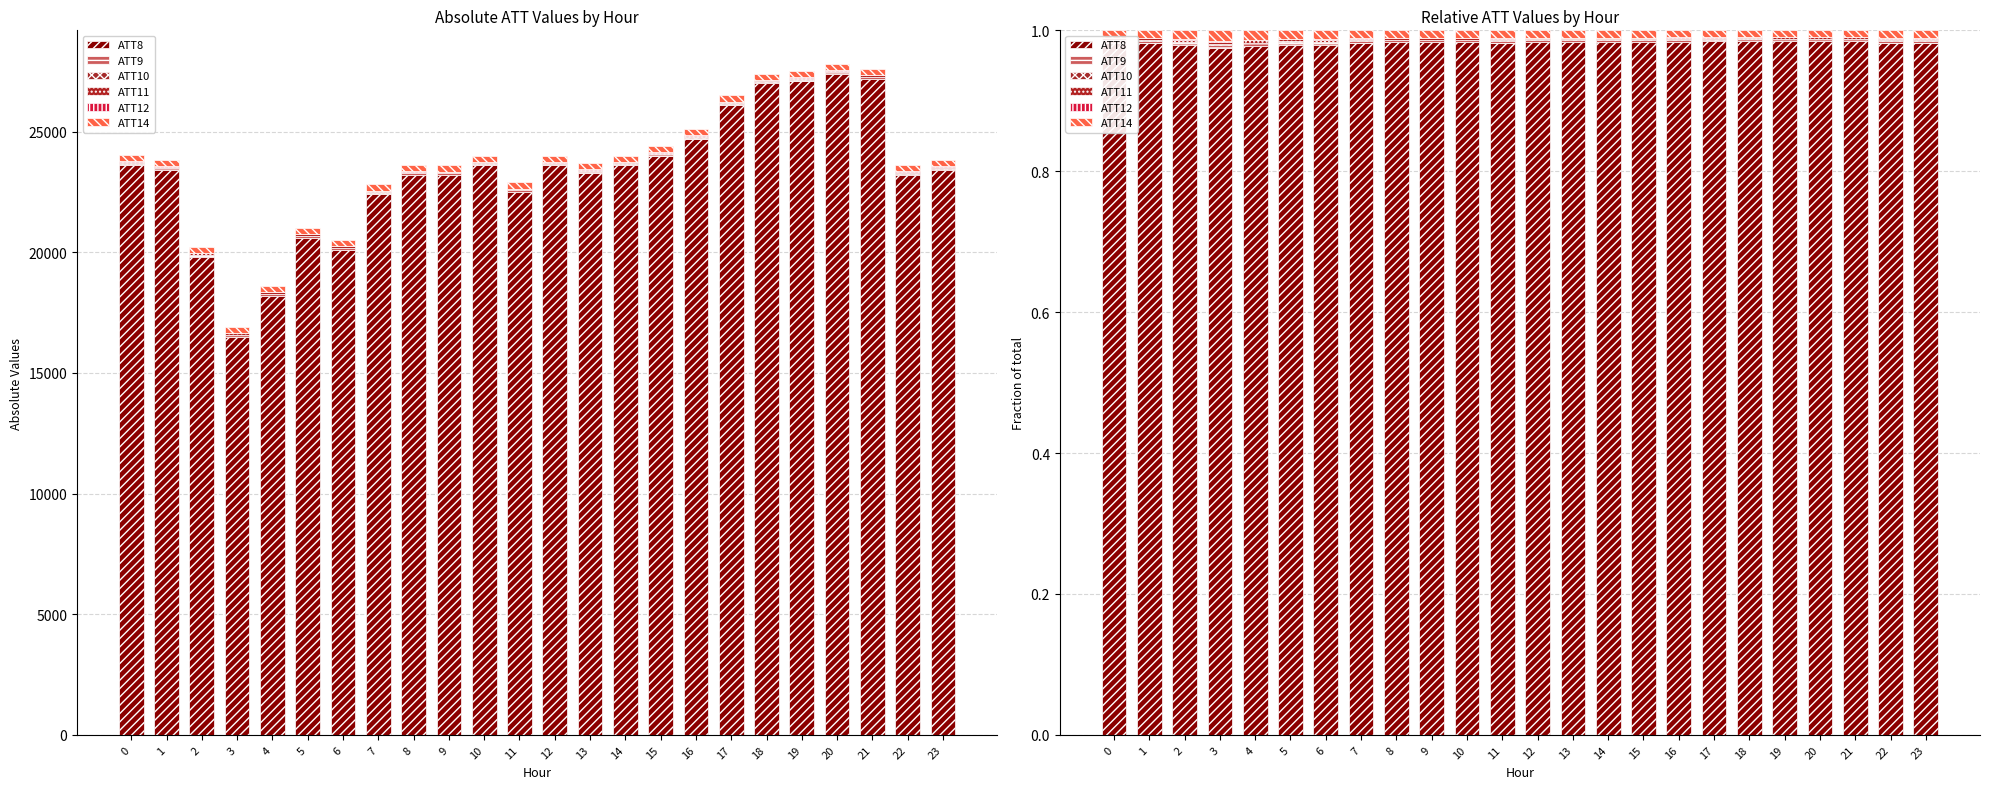

Which series has the widest spread of values?

ATT8